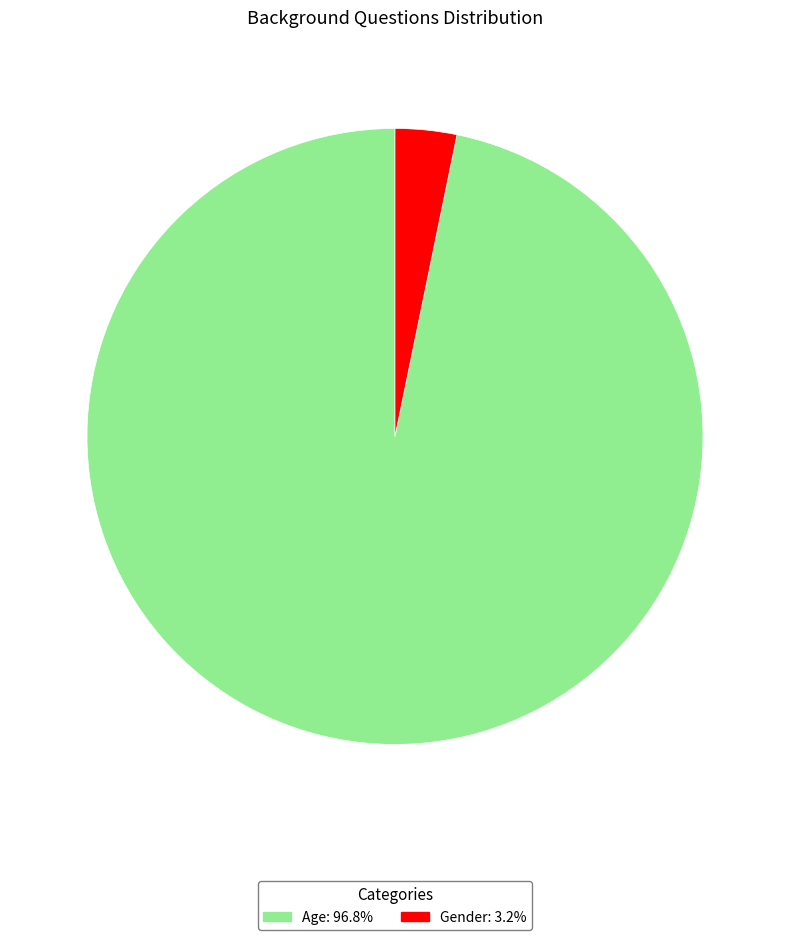

What is the ratio of the value at Age: 96.8% to the value at Gender: 3.2%?

30.0